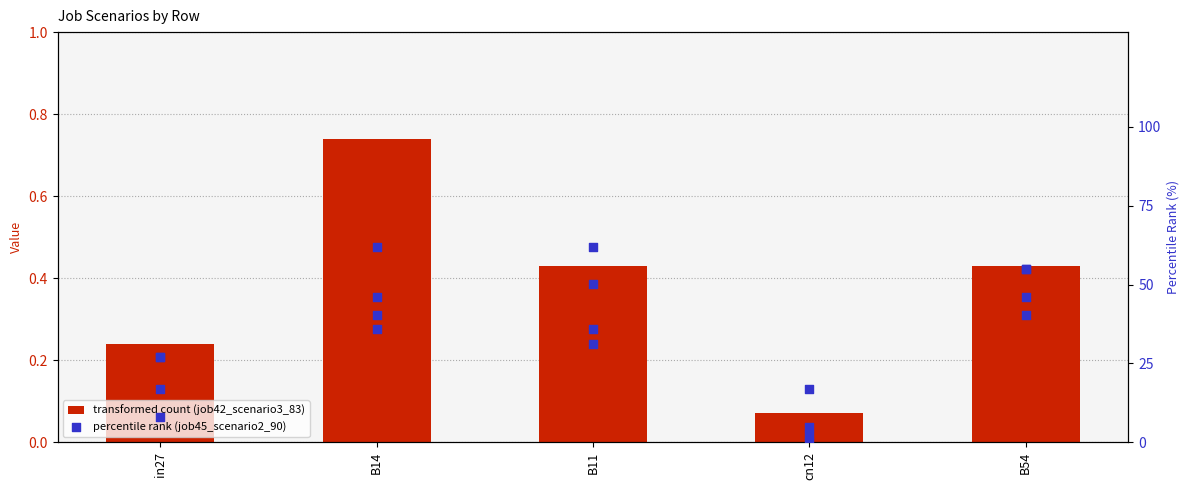

Which series has the largest Y range (max minus min)?

percentile rank (job45_scenario2_90)